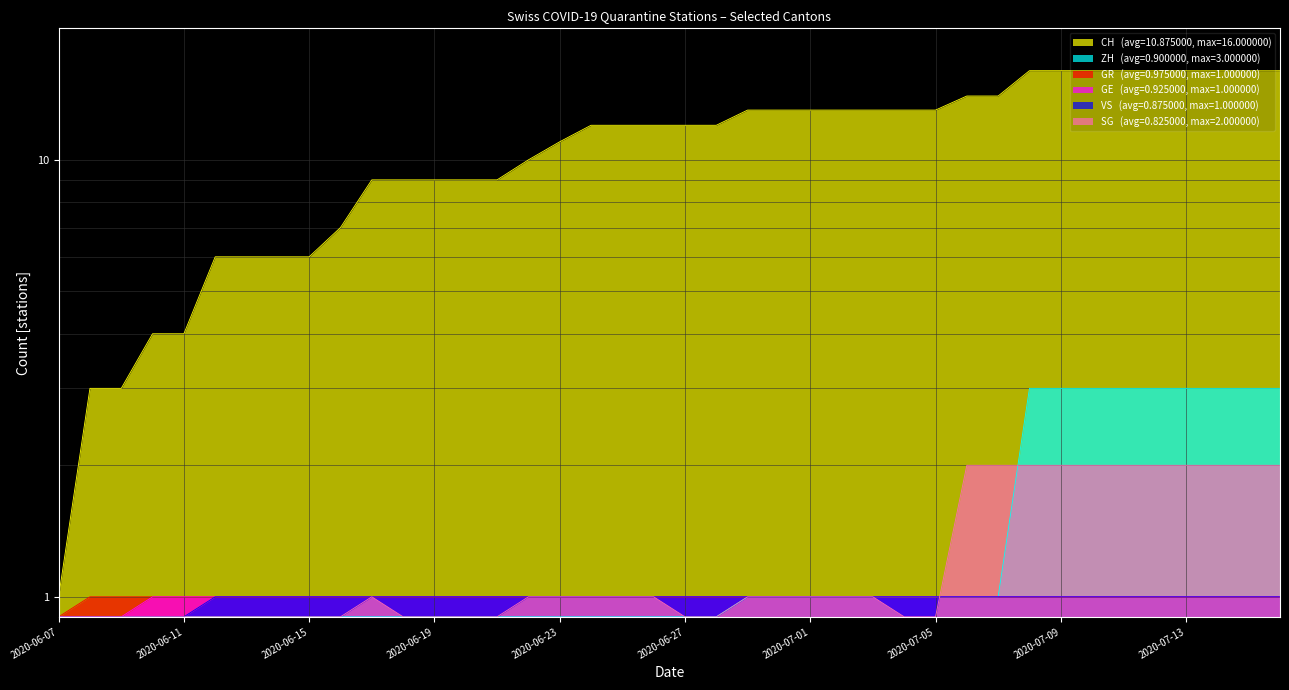

What is the minimum value shown in the chart?

0.9